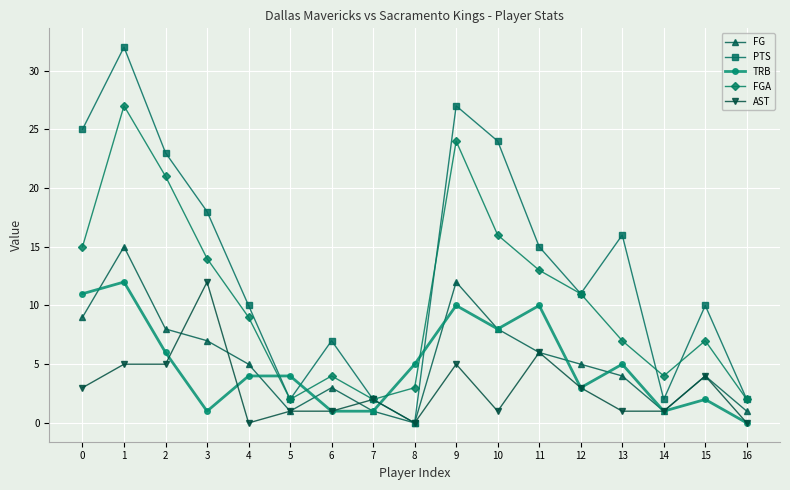

True or false: AST has a value of 2 at 7.

True